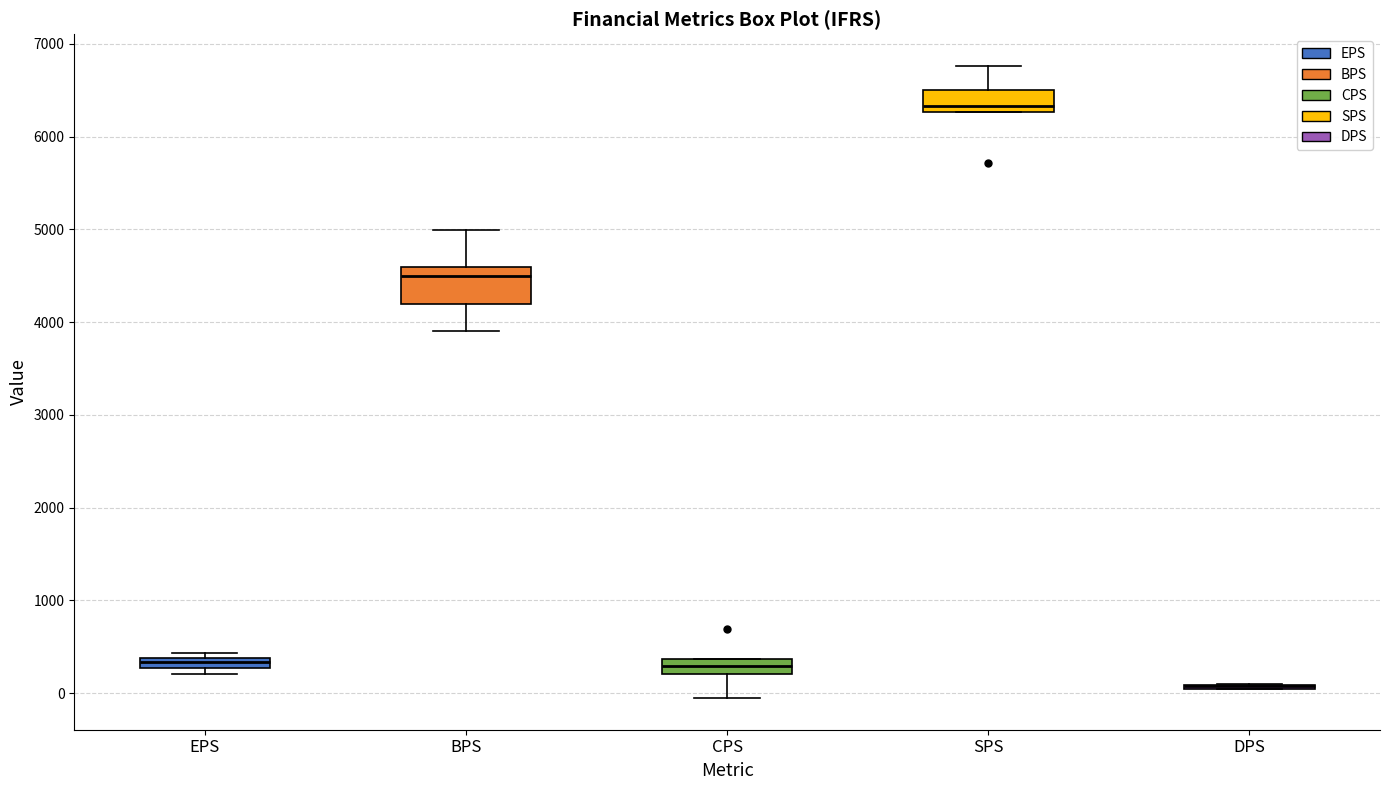

Comparing the boxes themselves (not the whiskers), which one is the tallest?

BPS